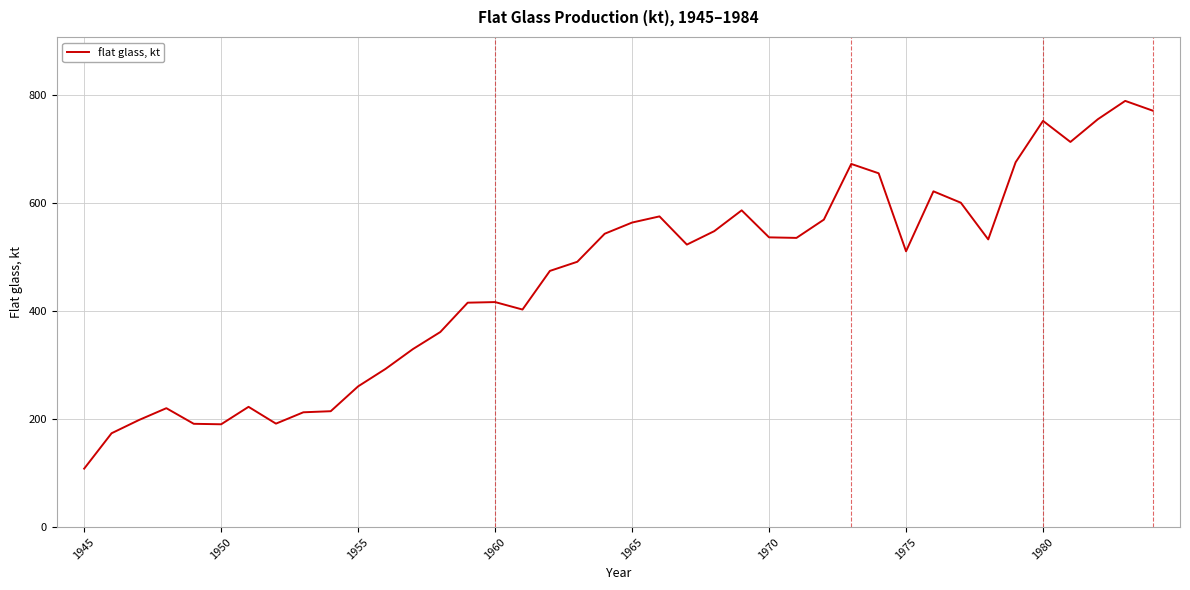

What is the greatest value displayed?

789.0